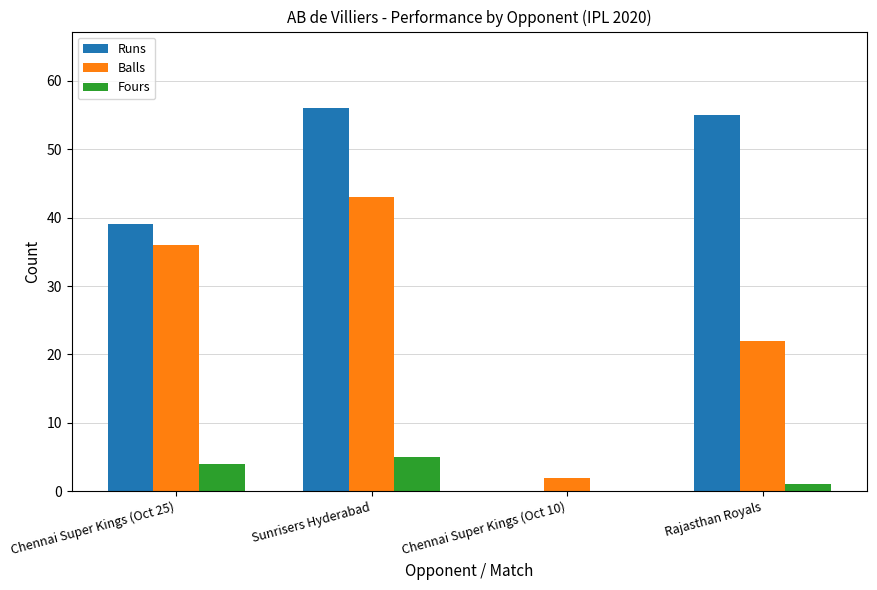

Which series has the largest range (max minus min)?

Runs